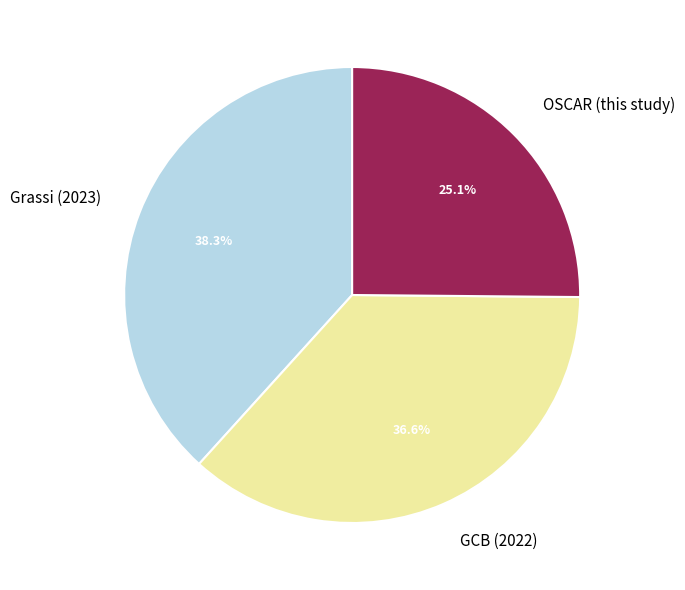

Is it true that GCB (2022) is 50% of the pie?

False